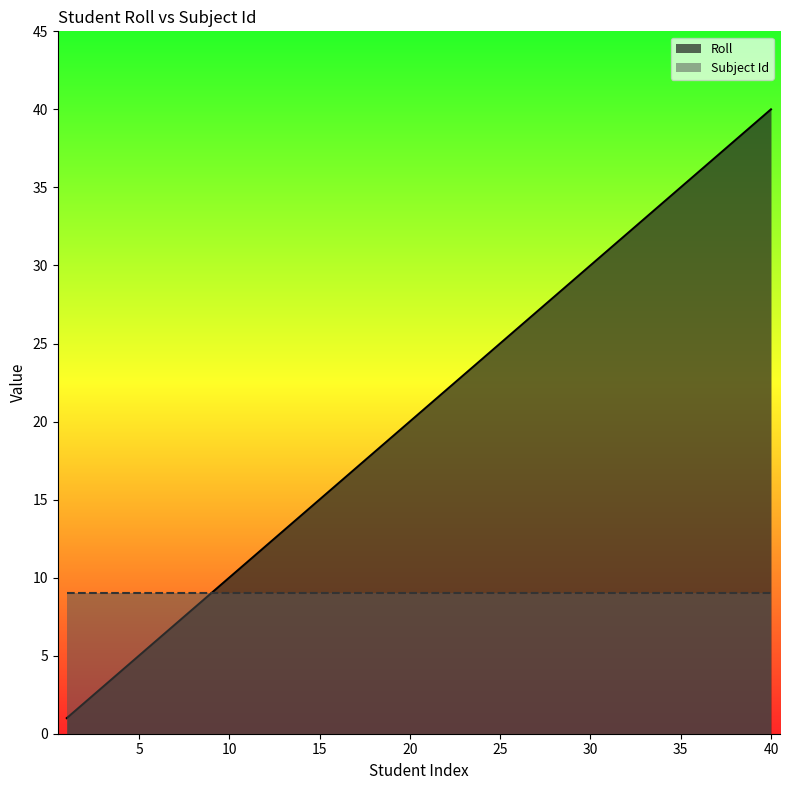

At which category does the chart reach its peak across all series?

40